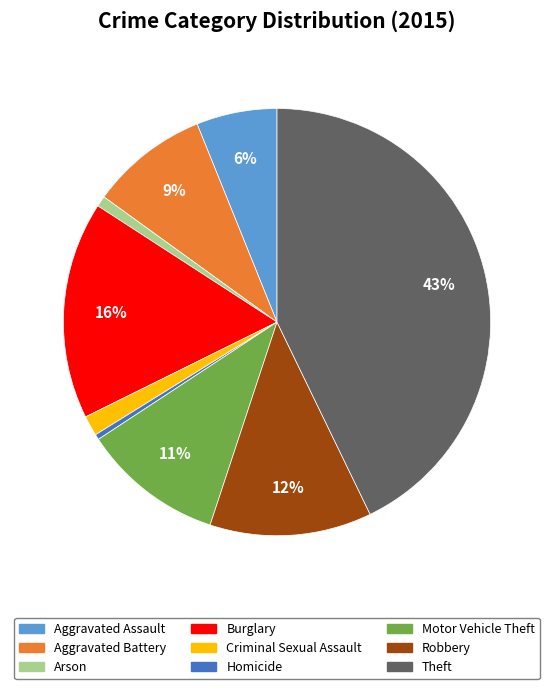

To the nearest percent, what percentage of the pie is Motor Vehicle Theft?

11%